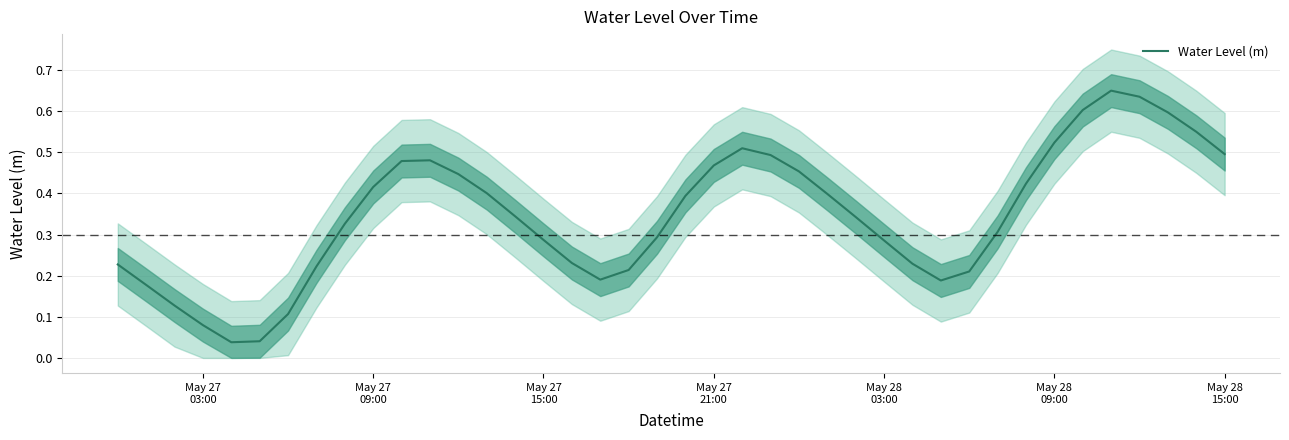

True or false: the data shows 0.7 at 24.

False